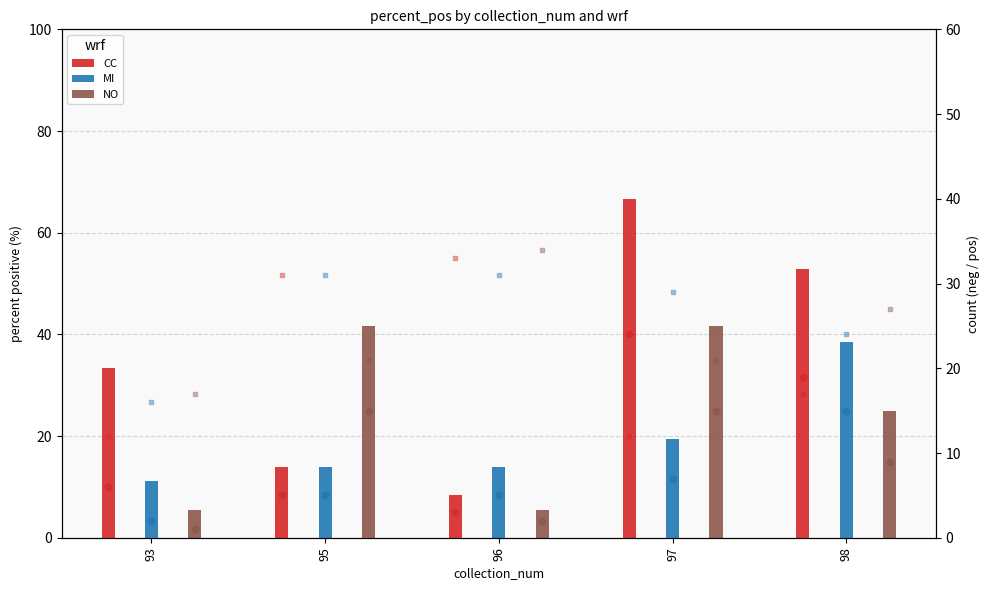

Which series reaches the maximum Y coordinate?

CC